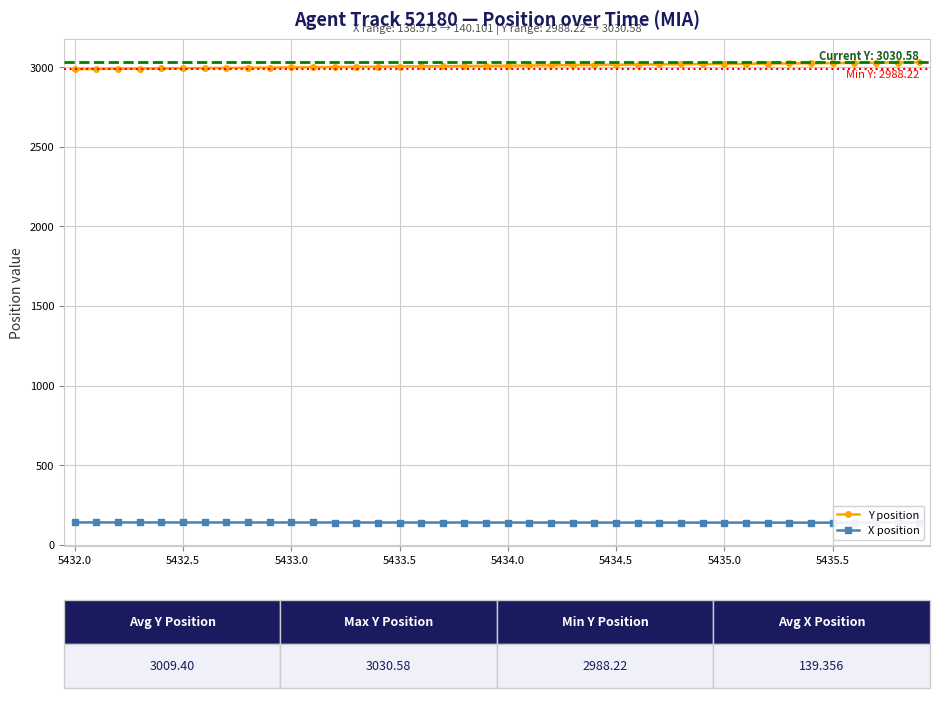

True or false: Y position and X position cross at least once.

False